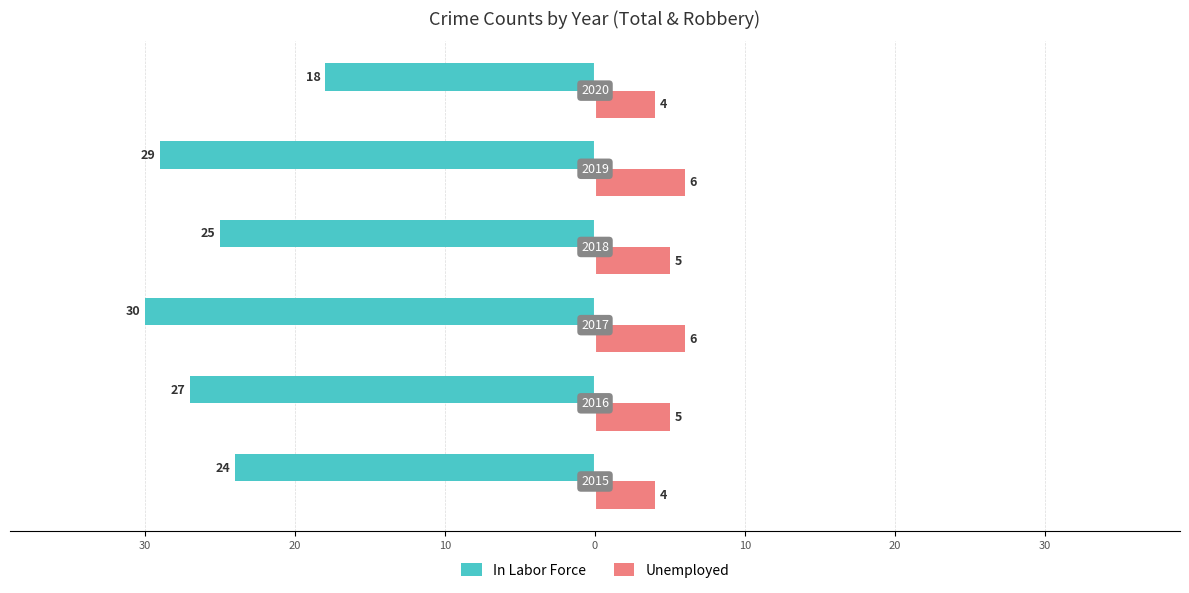

Reading right to left, transcribe all the data shown in this chart.

In Labor Force: 10=-18	0=-29	10=-25	20=-30	30=-27	40=-24
Unemployed: 10=4	0=6	10=5	20=6	30=5	40=4